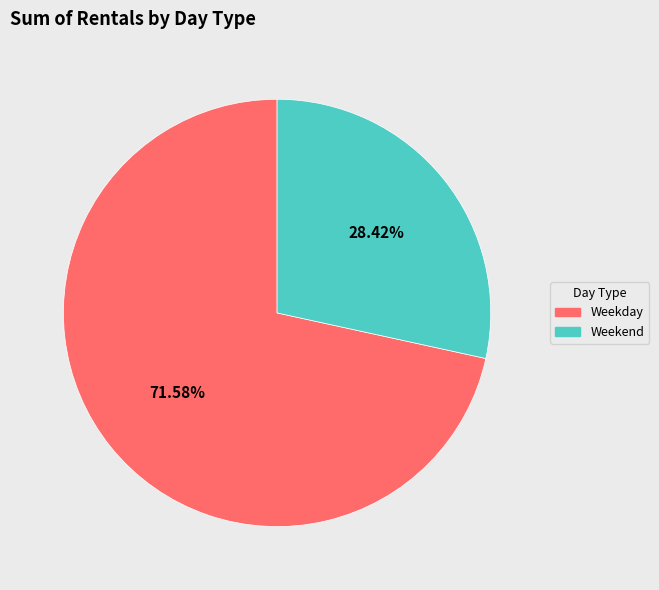

To the nearest percent, what percentage of the pie is Weekend?

28%